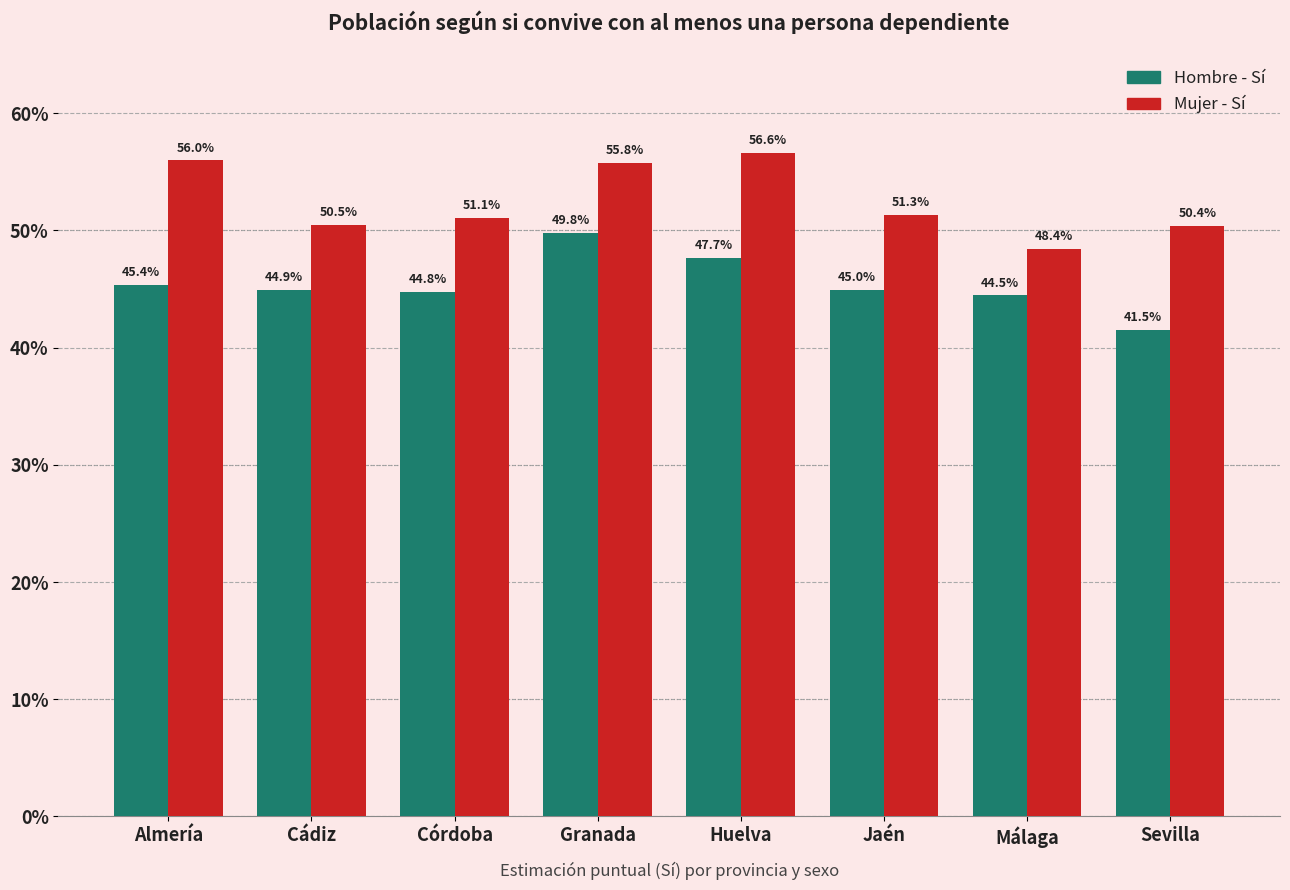

What is the lowest value of the Hombre - Sí series?

0.4